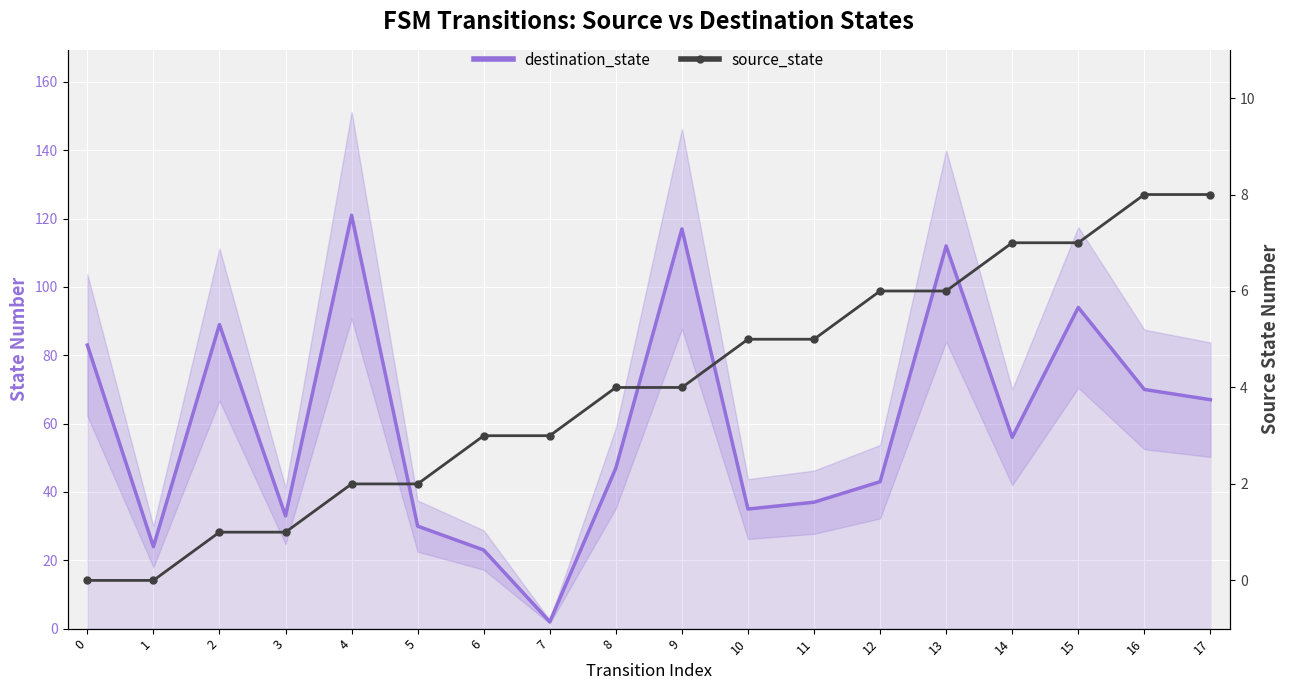

What is the difference between the maximum and minimum values in the source_state series?

8